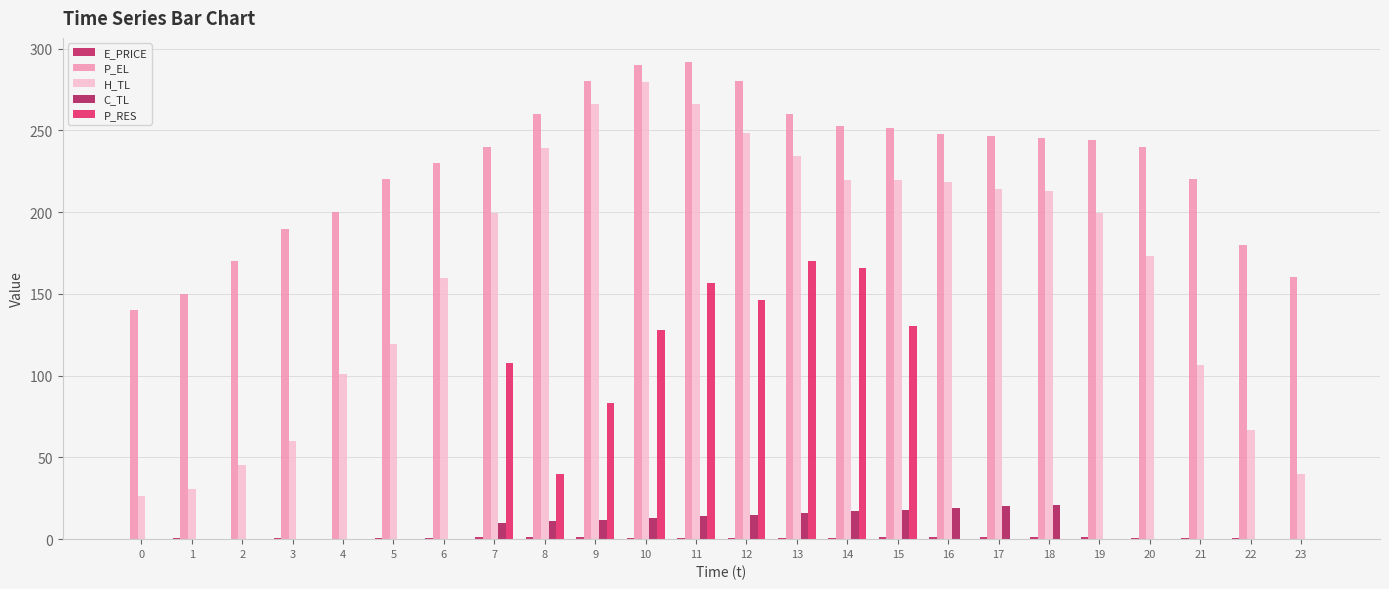

What is the difference between the E_PRICE values at 18 and 10?

0.5